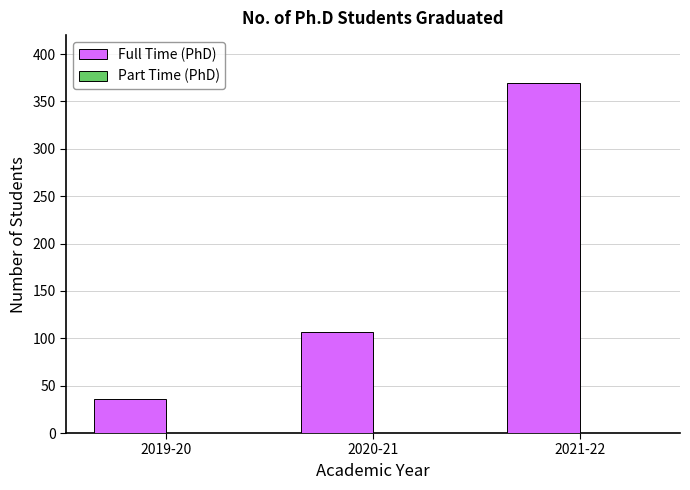

At which category does the chart reach its peak across all series?

2021-22